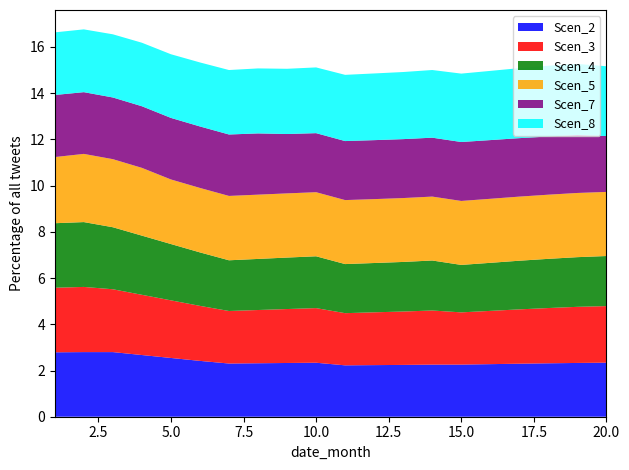

Reading left to right, transcribe all the data shown in this chart.

Scen_2: 1=2.8	2=2.8	3=2.8	4=2.7	5=2.5	6=2.4	7=2.3	8=2.3	9=2.3	10=2.3	11=2.2	12=2.2	13=2.2	14=2.3	15=2.3	16=2.3	17=2.3	18=2.3	19=2.3	20=2.3
Scen_3: 1=2.8	2=2.8	3=2.7	4=2.6	5=2.5	6=2.4	7=2.3	8=2.3	9=2.3	10=2.4	11=2.3	12=2.3	13=2.3	14=2.3	15=2.3	16=2.3	17=2.4	18=2.4	19=2.4	20=2.4
Scen_4: 1=2.8	2=2.8	3=2.7	4=2.6	5=2.4	6=2.3	7=2.2	8=2.2	9=2.2	10=2.2	11=2.1	12=2.1	13=2.1	14=2.2	15=2.1	16=2.1	17=2.1	18=2.1	19=2.1	20=2.2
Scen_5: 1=2.9	2=3.0	3=2.9	4=2.9	5=2.8	6=2.8	7=2.8	8=2.8	9=2.8	10=2.8	11=2.8	12=2.8	13=2.8	14=2.8	15=2.8	16=2.8	17=2.8	18=2.8	19=2.8	20=2.8
Scen_7: 1=2.7	2=2.7	3=2.7	4=2.7	5=2.7	6=2.7	7=2.7	8=2.7	9=2.6	10=2.6	11=2.6	12=2.6	13=2.5	14=2.5	15=2.6	16=2.5	17=2.5	18=2.5	19=2.5	20=2.4
Scen_8: 1=2.7	2=2.7	3=2.7	4=2.7	5=2.8	6=2.8	7=2.8	8=2.8	9=2.8	10=2.8	11=2.9	12=2.9	13=2.9	14=2.9	15=3.0	16=3.0	17=3.0	18=3.1	19=3.1	20=3.0